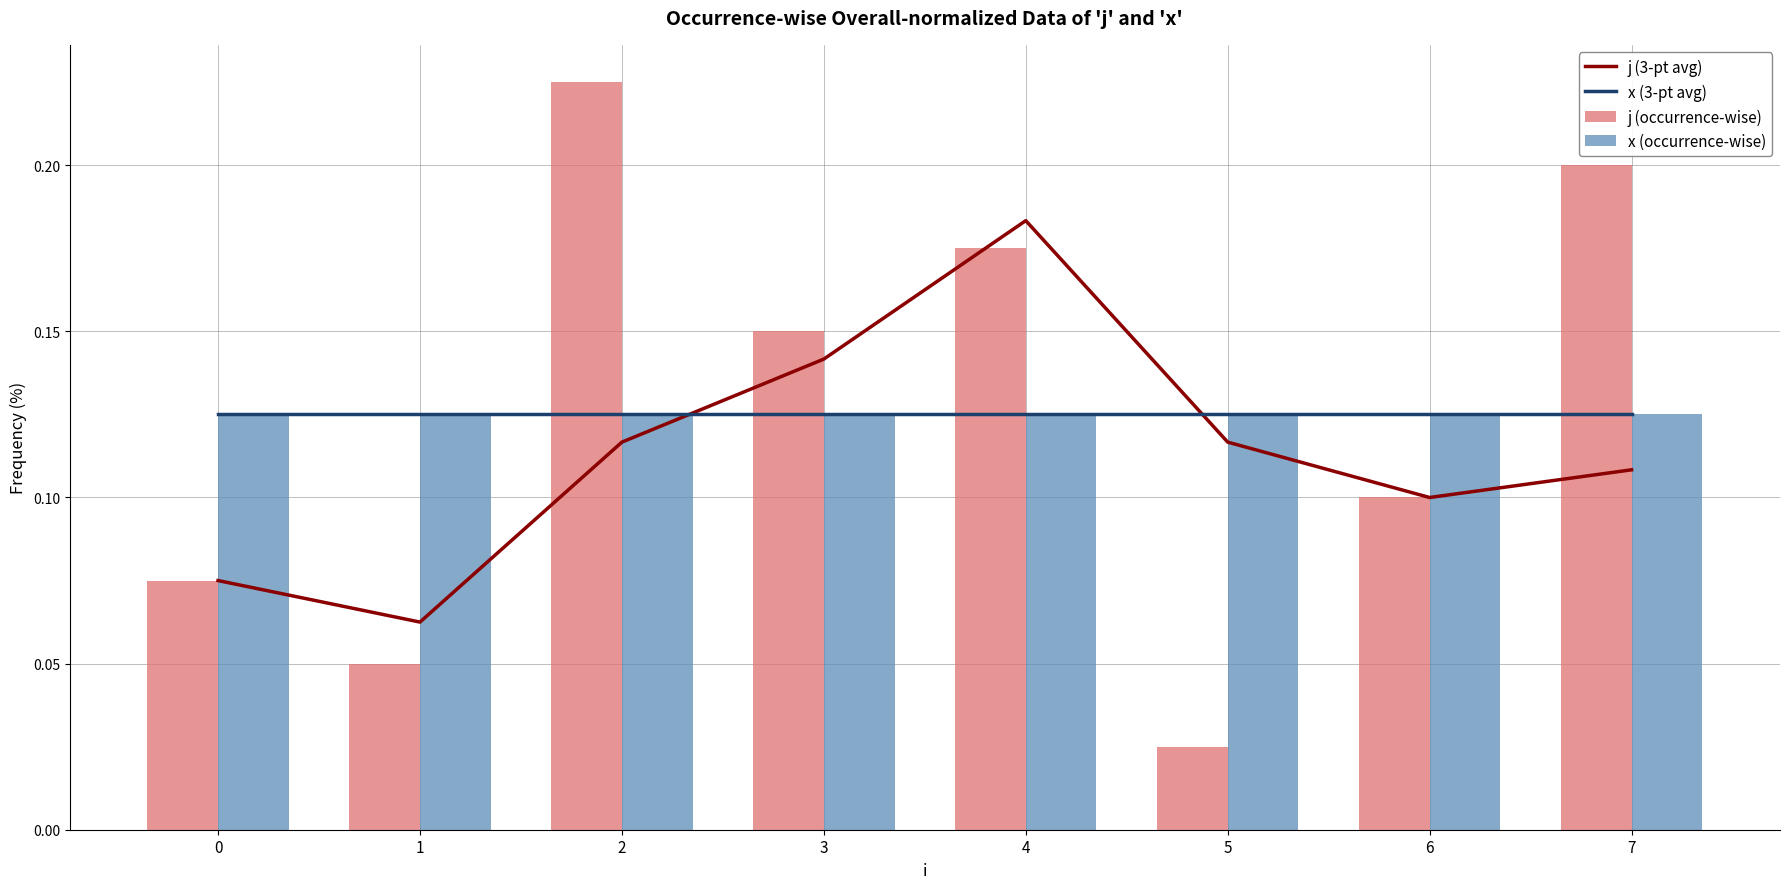

Does the chart contain any negative values?

No